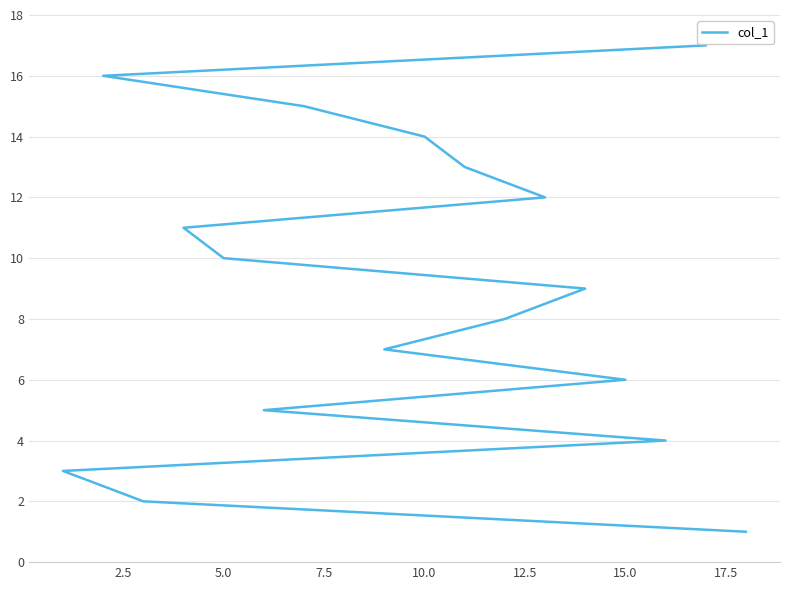

What is the difference between the second highest and minimum values?

15